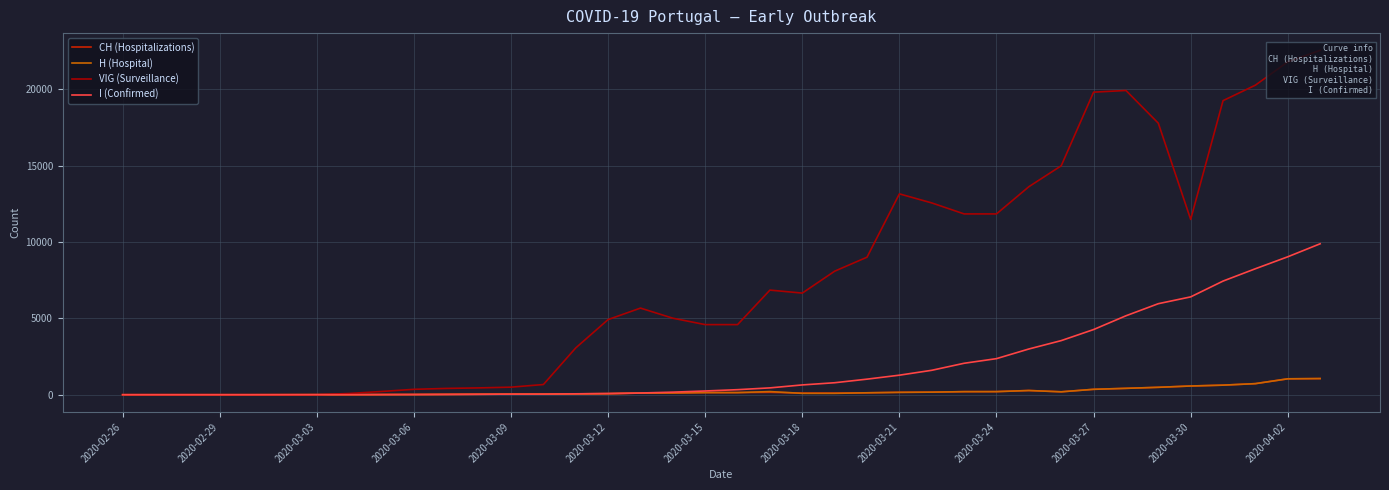

What is the highest value of the CH (Hospitalizations) series?

1058